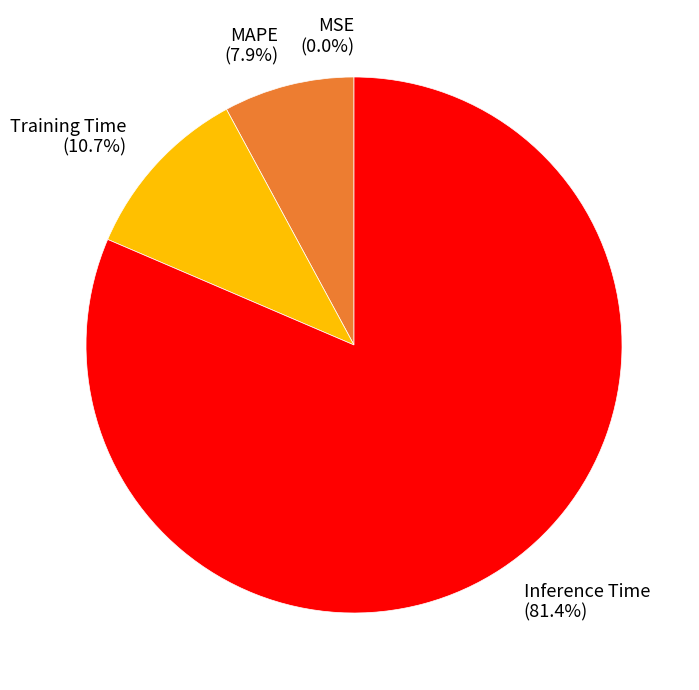

What is the smallest slice in the pie chart?

MSE